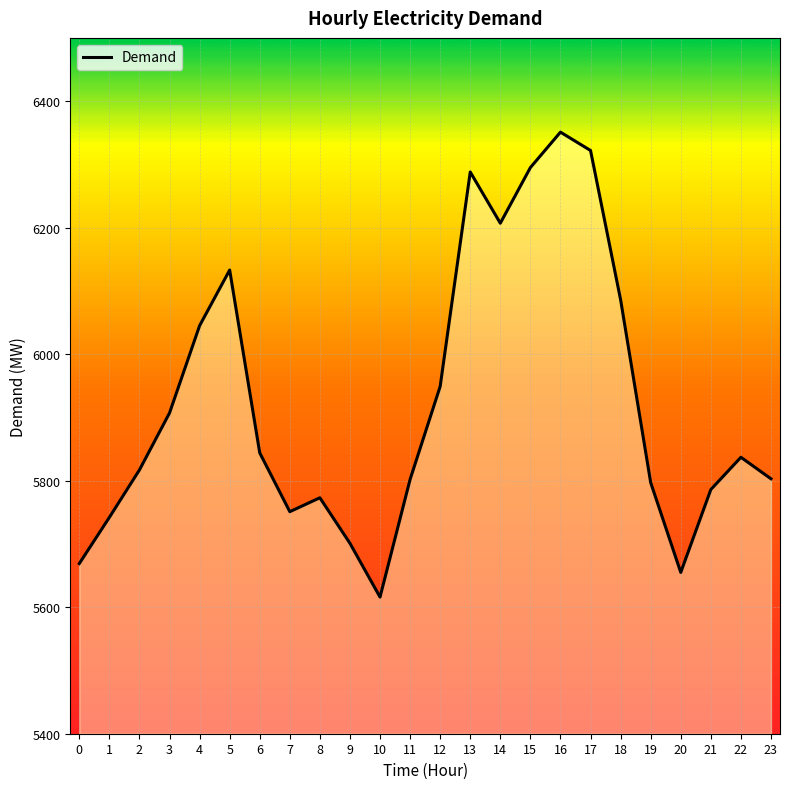

Count the number of data series in this chart.

1